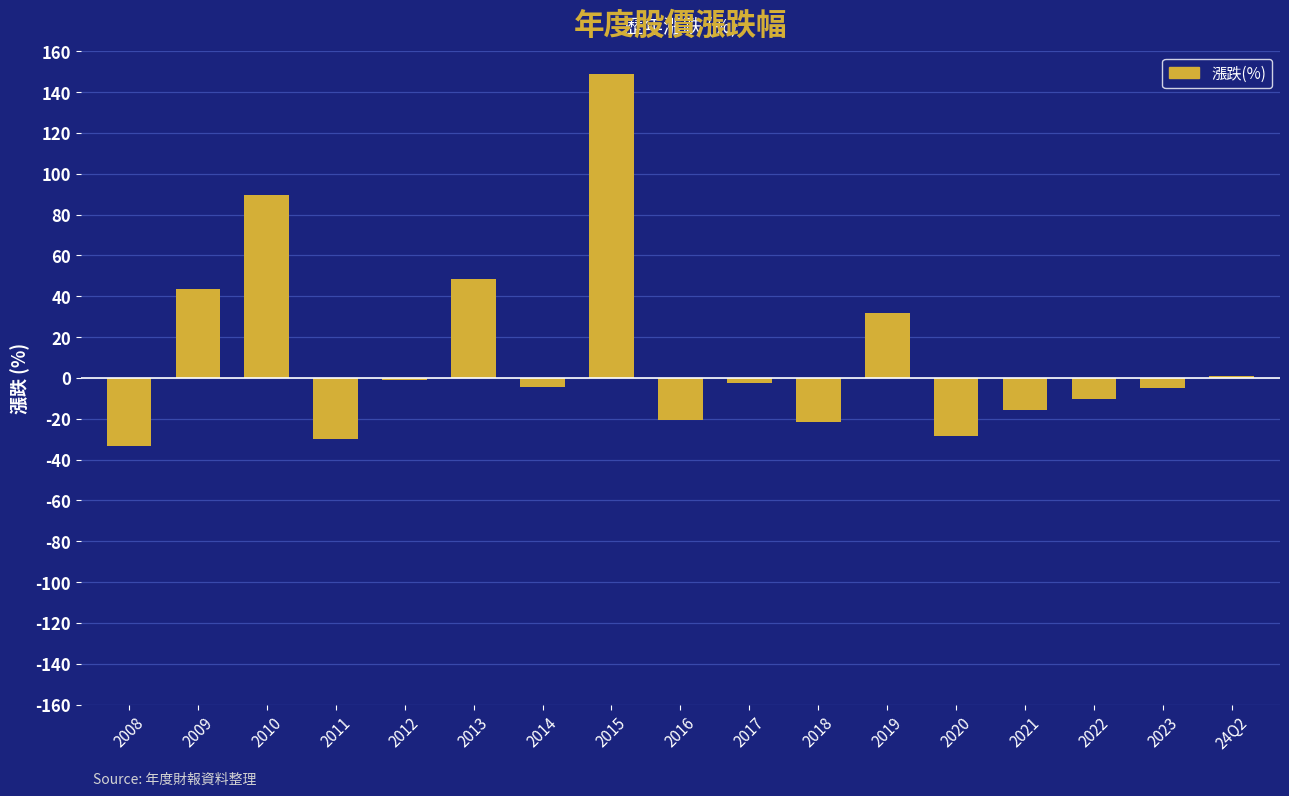

What is the sum of all values?

190.0